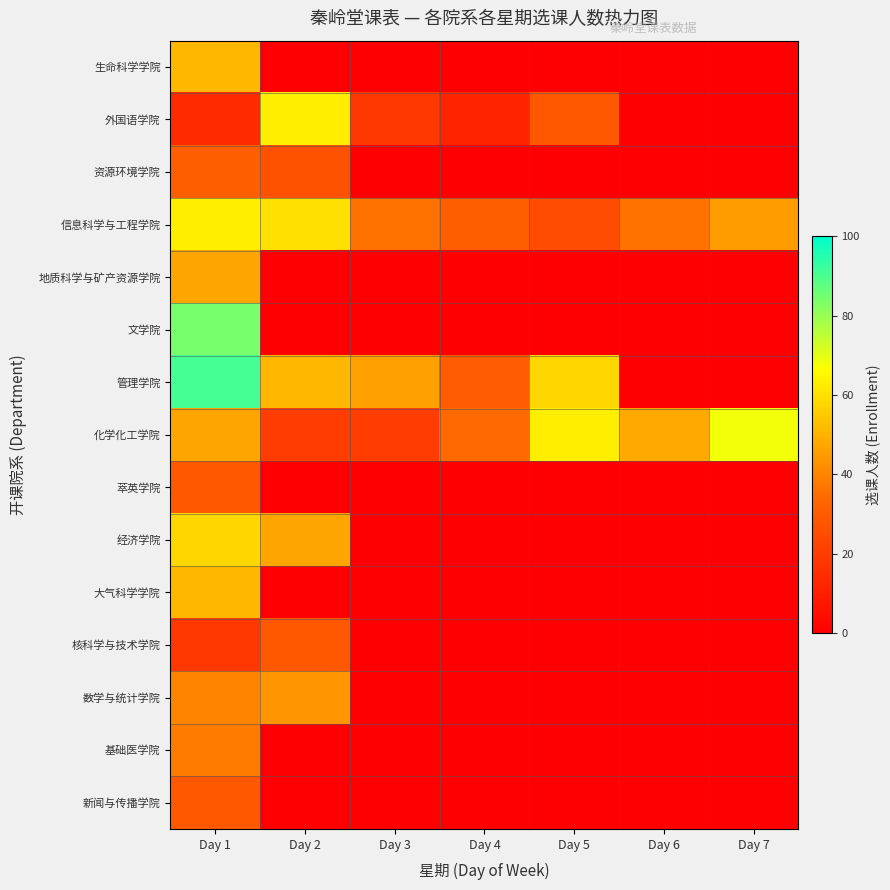

Reading left to right, extract all data points from this chart.

生命科学学院: Day 1=51	Day 2=0	Day 3=0	Day 4=0	Day 5=0	Day 6=0	Day 7=0
外国语学院: Day 1=14	Day 2=63	Day 3=18	Day 4=12	Day 5=29	Day 6=0	Day 7=0
资源环境学院: Day 1=31	Day 2=27	Day 3=0	Day 4=0	Day 5=0	Day 6=0	Day 7=0
信息科学与工程学院: Day 1=63	Day 2=60	Day 3=36	Day 4=31	Day 5=25	Day 6=36	Day 7=45
地质科学与矿产资源学院: Day 1=47	Day 2=0	Day 3=0	Day 4=0	Day 5=0	Day 6=0	Day 7=0
文学院: Day 1=84	Day 2=0	Day 3=0	Day 4=0	Day 5=0	Day 6=0	Day 7=0
管理学院: Day 1=91	Day 2=51	Day 3=46	Day 4=30	Day 5=58	Day 6=0	Day 7=0
化学化工学院: Day 1=47	Day 2=20	Day 3=20	Day 4=34	Day 5=63	Day 6=48	Day 7=68
萃英学院: Day 1=29	Day 2=0	Day 3=0	Day 4=0	Day 5=0	Day 6=0	Day 7=0
经济学院: Day 1=58	Day 2=47	Day 3=0	Day 4=0	Day 5=0	Day 6=0	Day 7=0
大气科学学院: Day 1=51	Day 2=0	Day 3=0	Day 4=0	Day 5=0	Day 6=0	Day 7=0
核科学与技术学院: Day 1=18	Day 2=29	Day 3=0	Day 4=0	Day 5=0	Day 6=0	Day 7=0
数学与统计学院: Day 1=40	Day 2=44	Day 3=0	Day 4=0	Day 5=0	Day 6=0	Day 7=0
基础医学院: Day 1=38	Day 2=0	Day 3=0	Day 4=0	Day 5=0	Day 6=0	Day 7=0
新闻与传播学院: Day 1=29	Day 2=0	Day 3=0	Day 4=0	Day 5=0	Day 6=0	Day 7=0